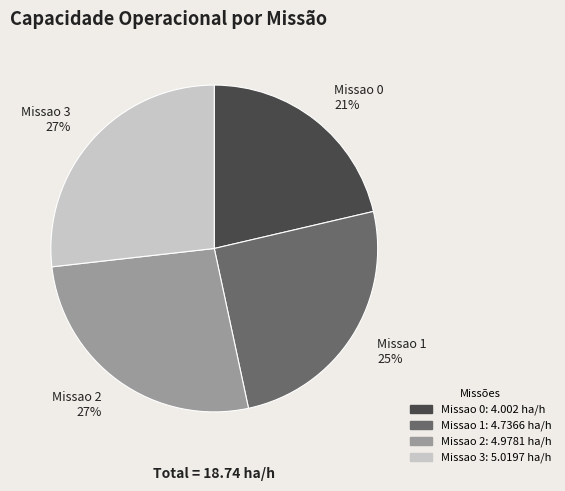

Is the sum of Missao 3 and Missao 2 greater than half?

Yes